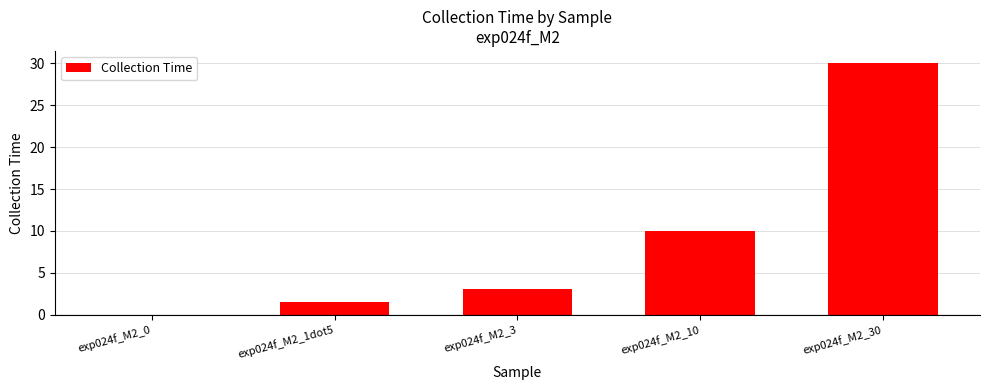

Reading left to right, transcribe all the data shown in this chart.

exp024f_M2_0=0.0	exp024f_M2_1dot5=1.5	exp024f_M2_3=3.0	exp024f_M2_10=10.0	exp024f_M2_30=30.0